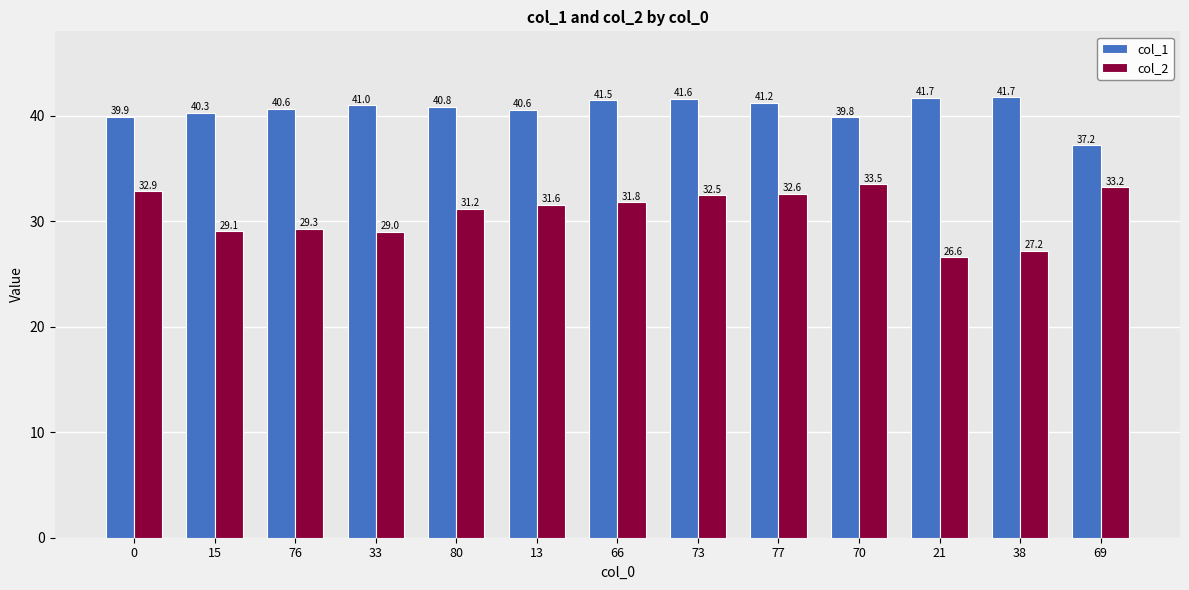

At which category does the chart reach its minimum across all series?

21